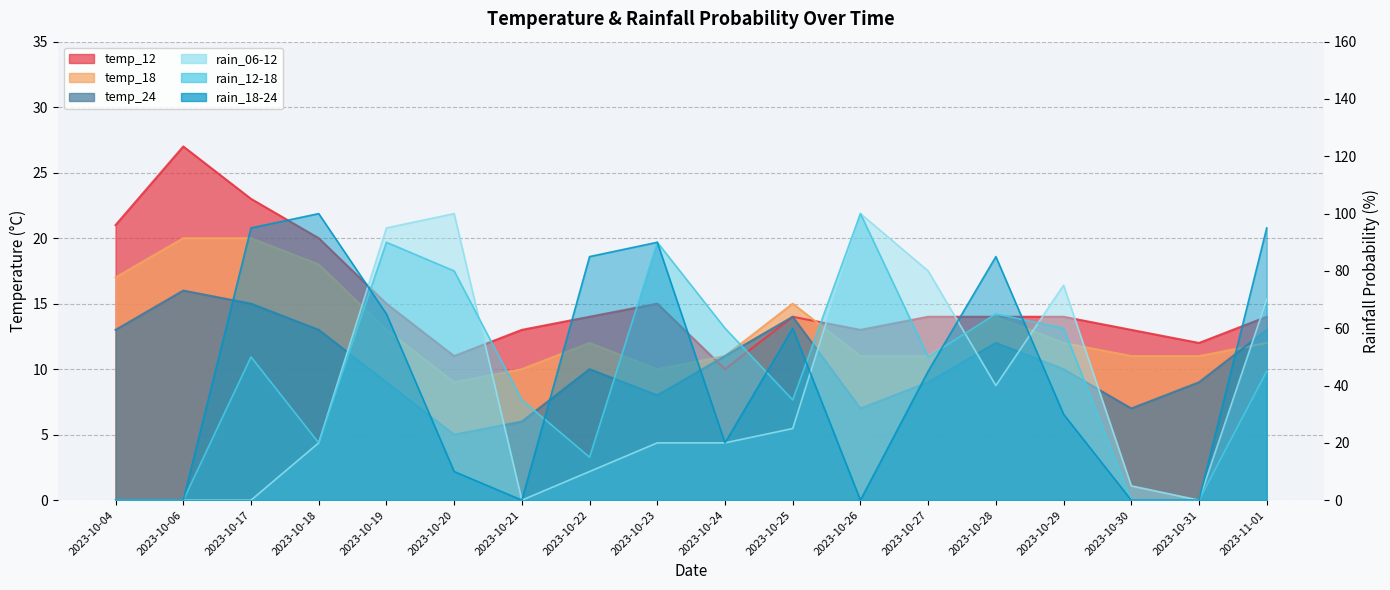

Which category has the lowest value across all series?

2023-10-04